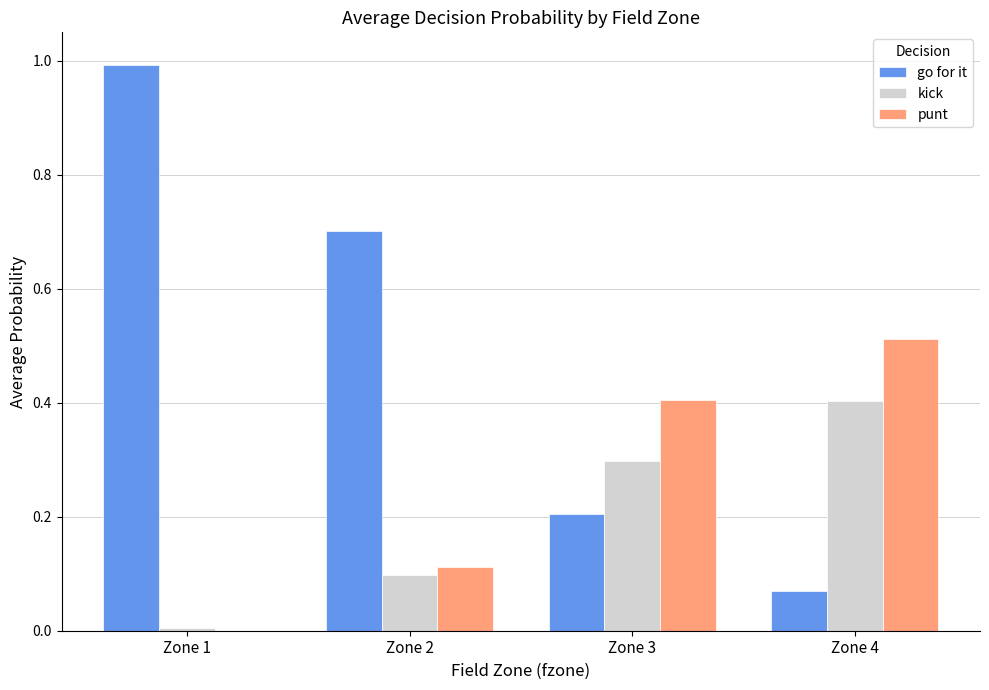

What is the approximate value of go for it at Zone 2?

0.7